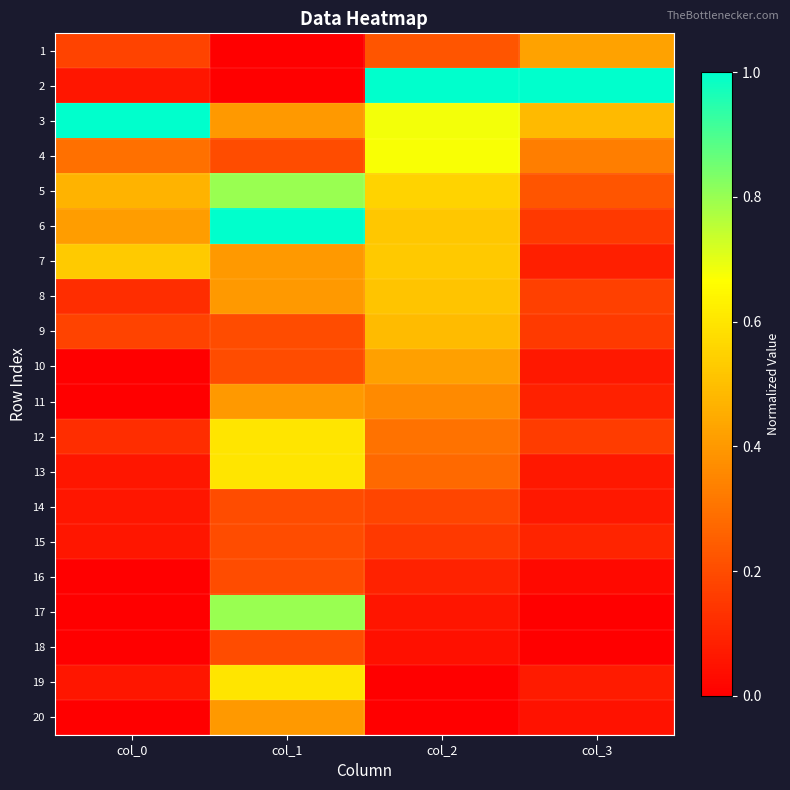

How many data points does each series have?

4